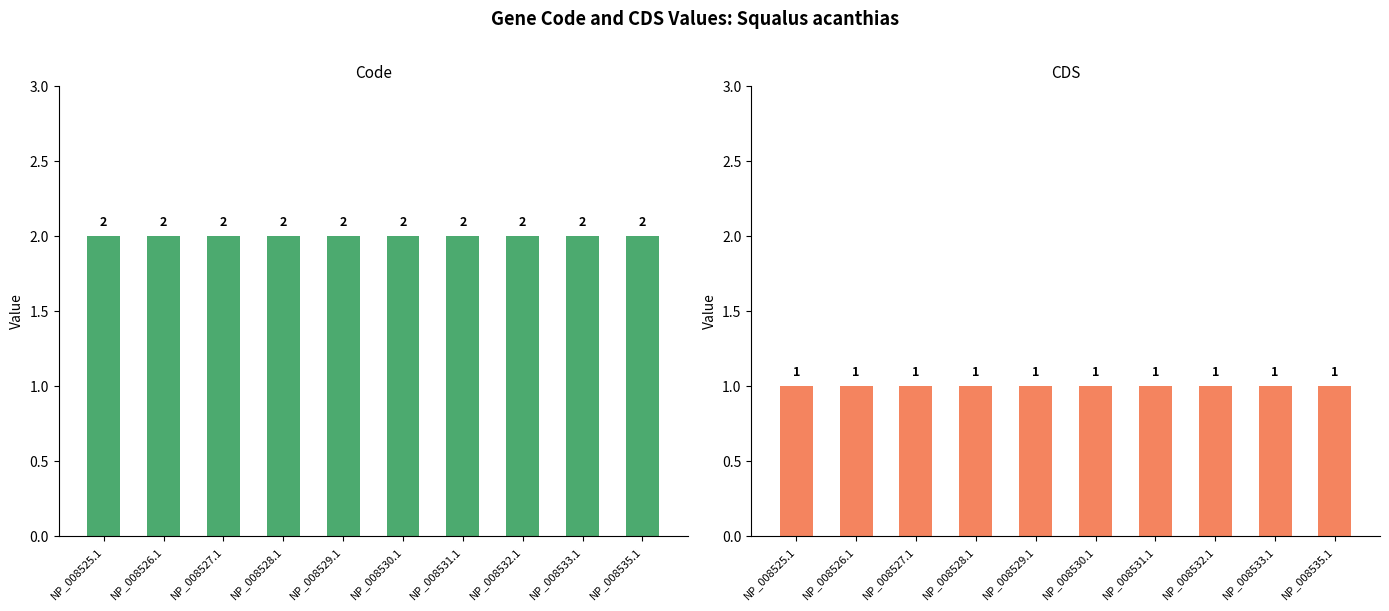

Rank the categories by Code value from lowest to highest.

NP_008525.1, NP_008526.1, NP_008527.1, NP_008528.1, NP_008529.1, NP_008530.1, NP_008531.1, NP_008532.1, NP_008533.1, NP_008535.1